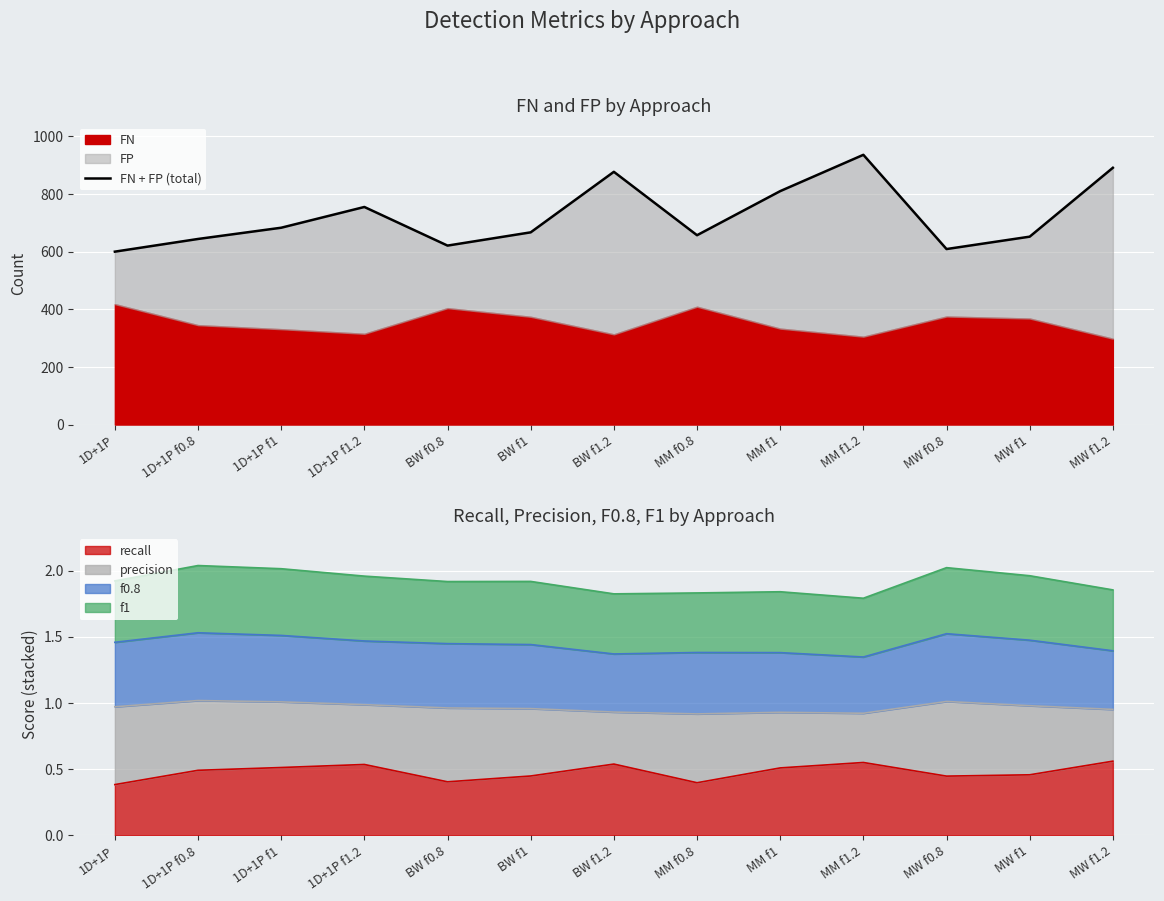

What is the label of the 11th point from the right?

1D+1P f1